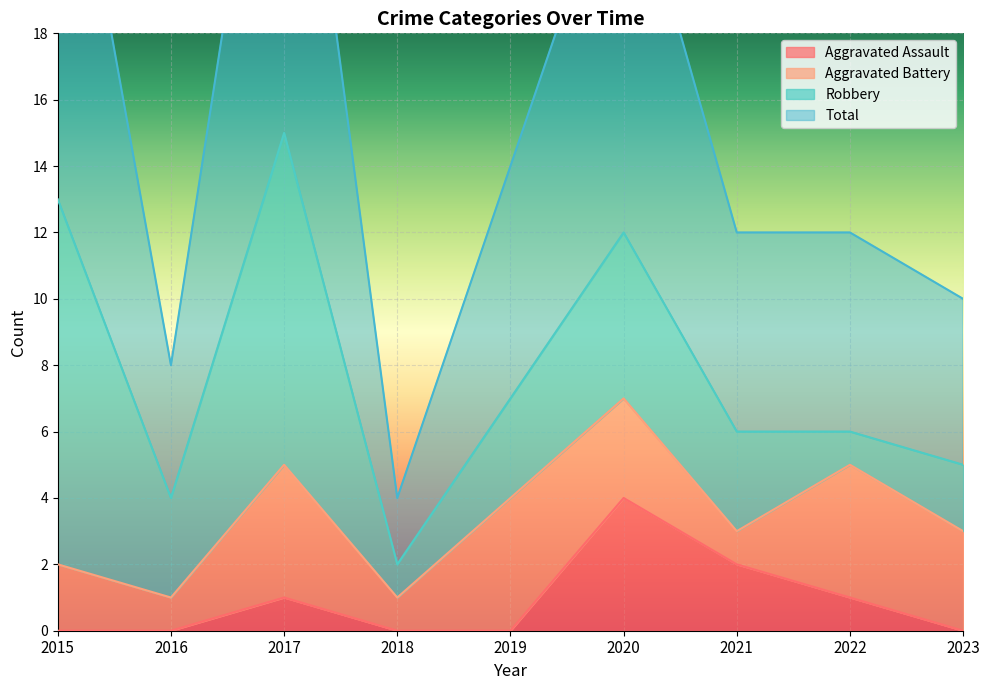

Where does the Total series first go above 12?

2015